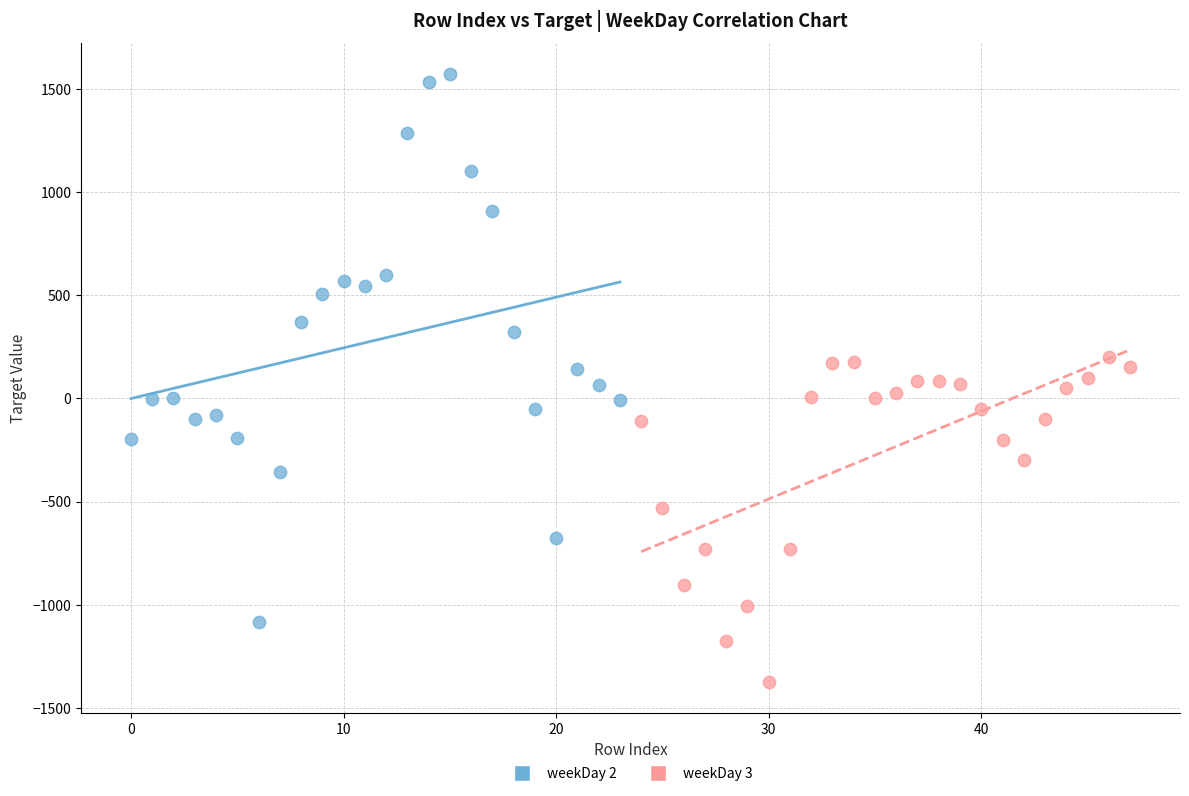

Which series has the largest Y range (max minus min)?

weekDay 2